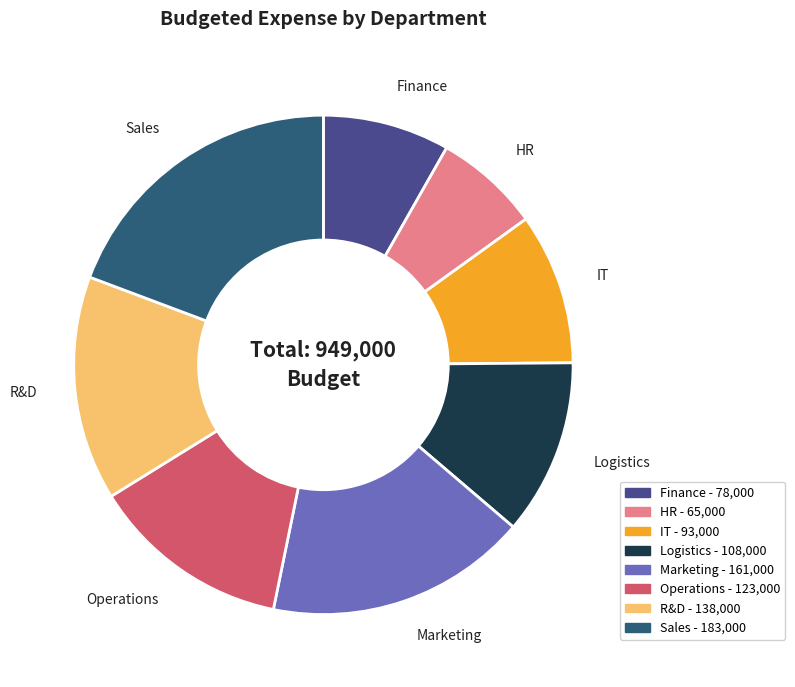

Count the number of slices in the pie.

8